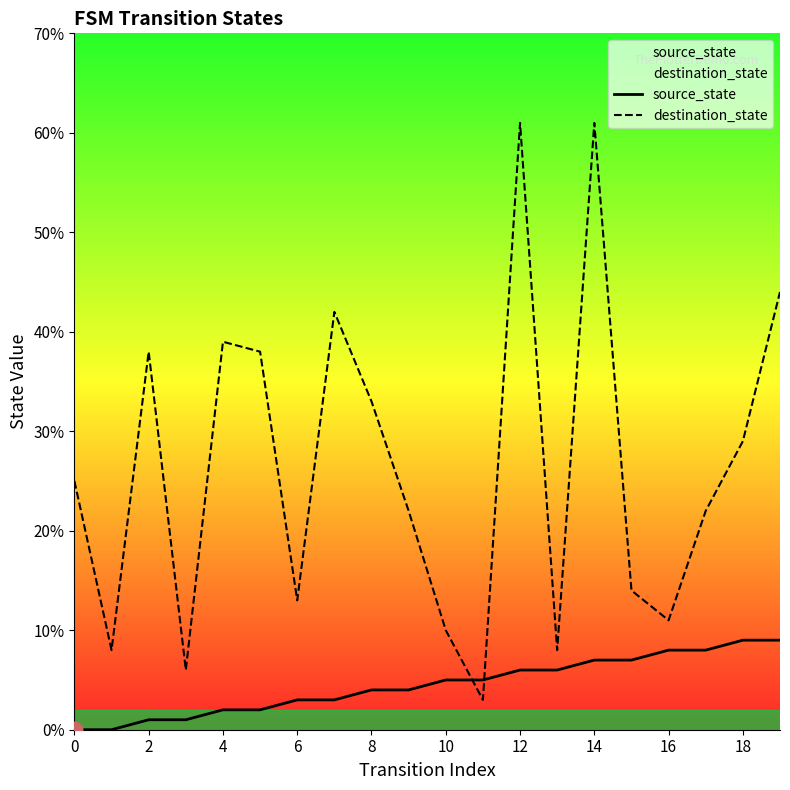

Does the chart display data point markers on the line(s)?

No